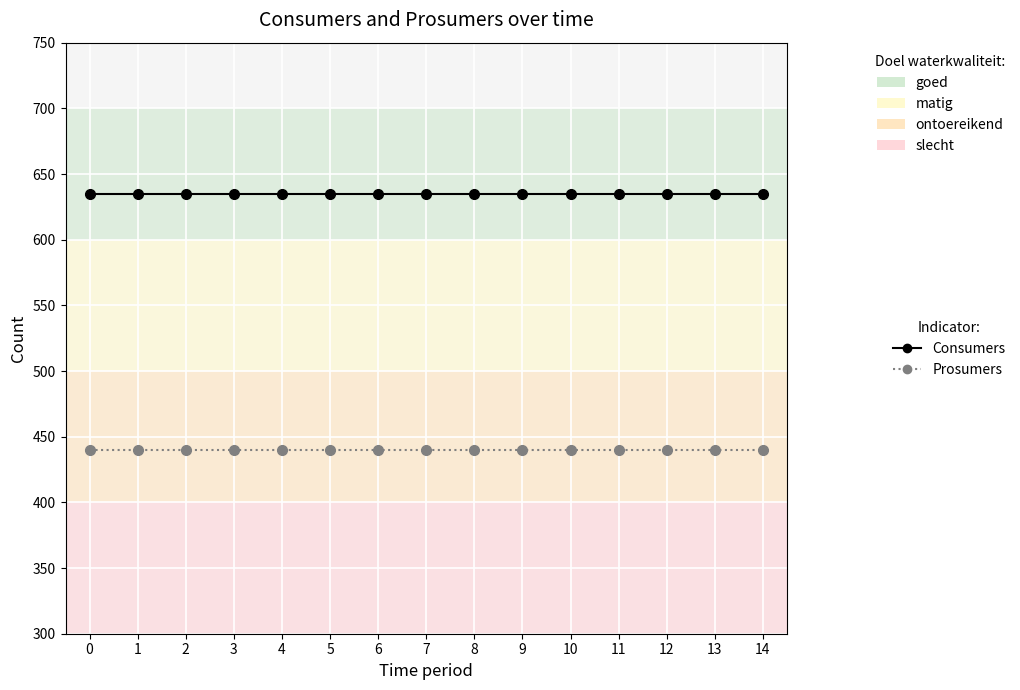

Count the number of categories in the chart.

15